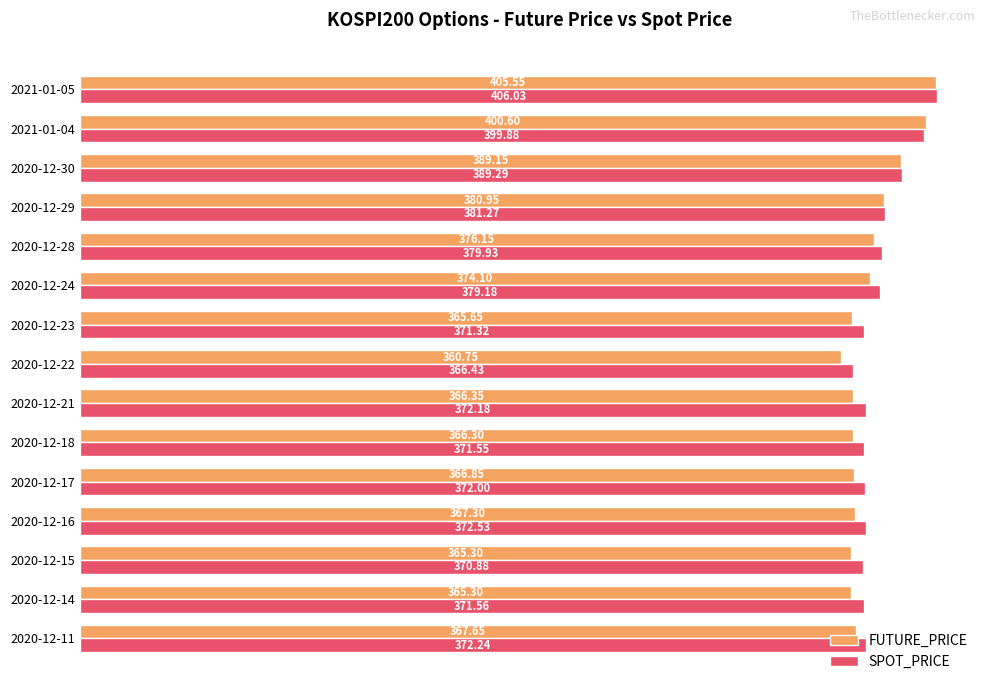

At which label is FUTURE_PRICE closest to 383?

2020-12-29